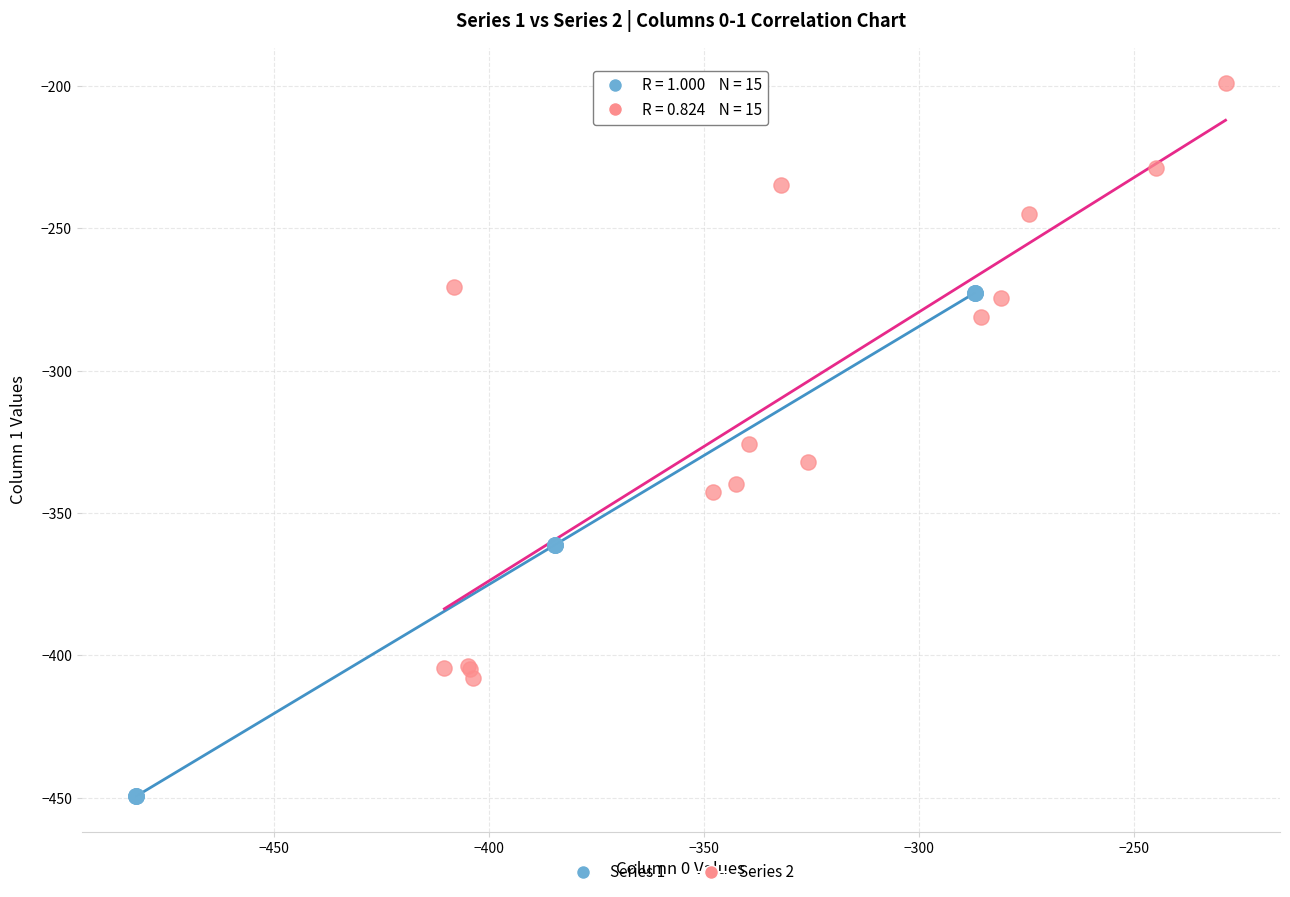

Which series reaches the minimum Y coordinate?

Series 1